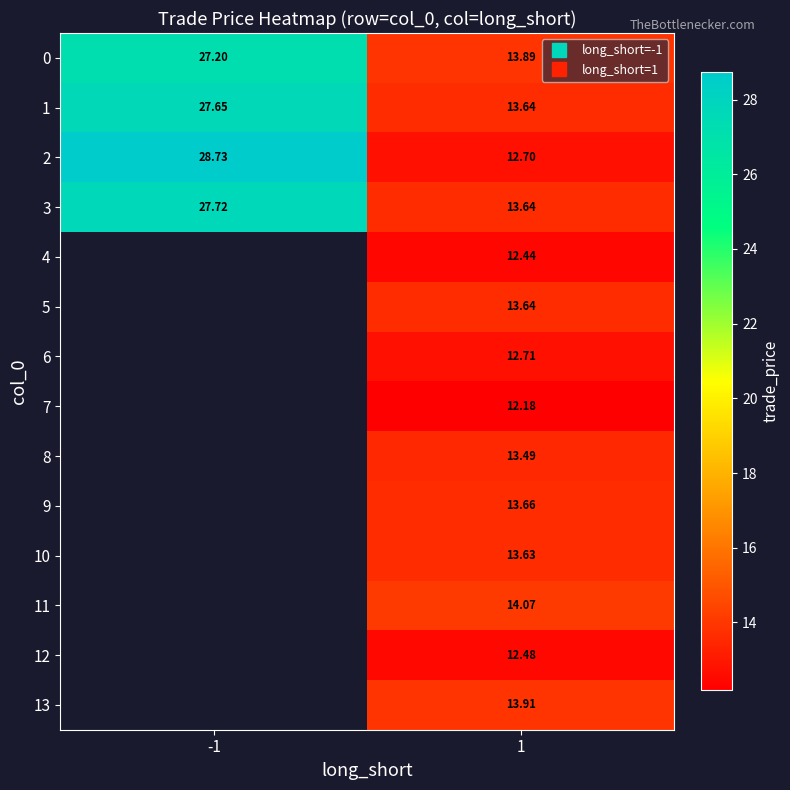

Where does the 8 series first go above 13?

1